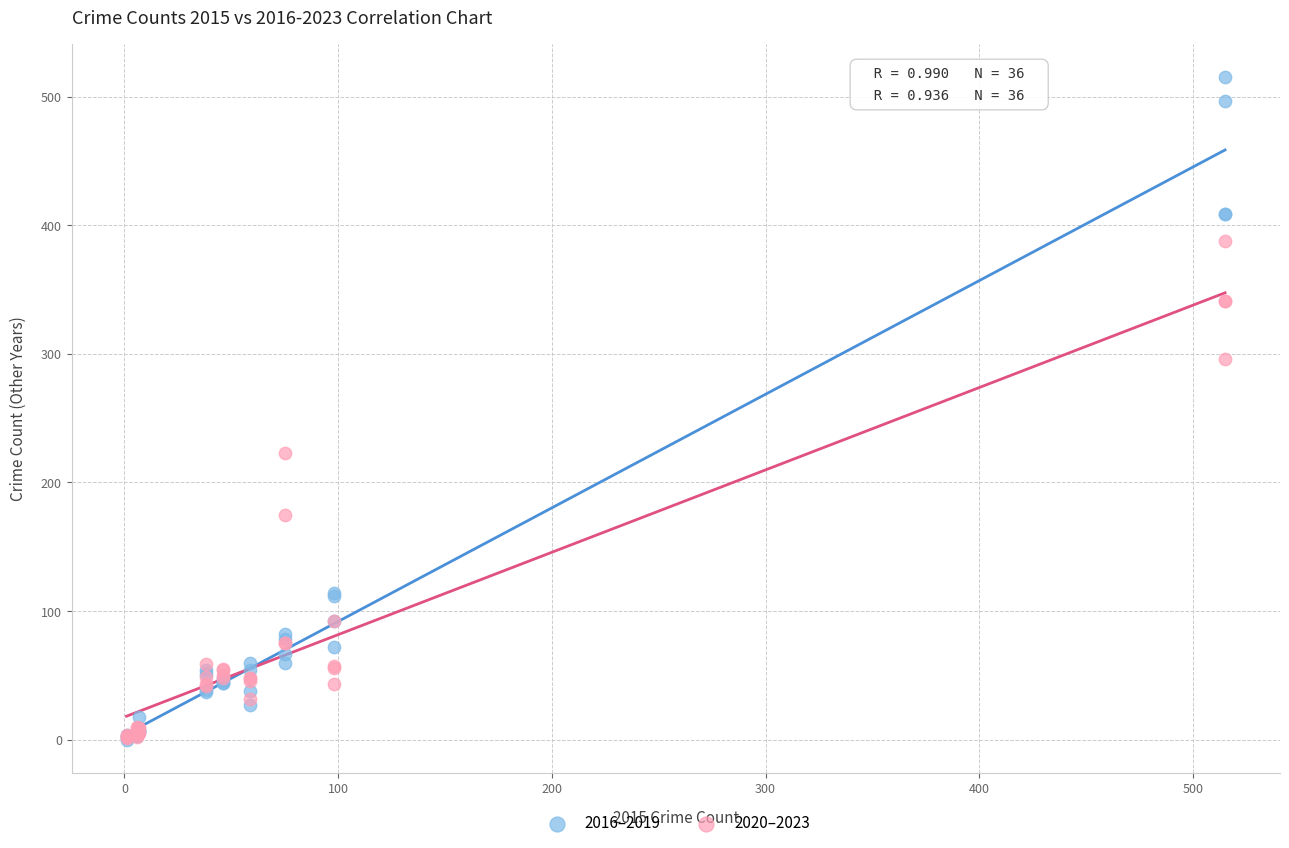

In the 2020–2023 series, what Y value is closest to 194?

175